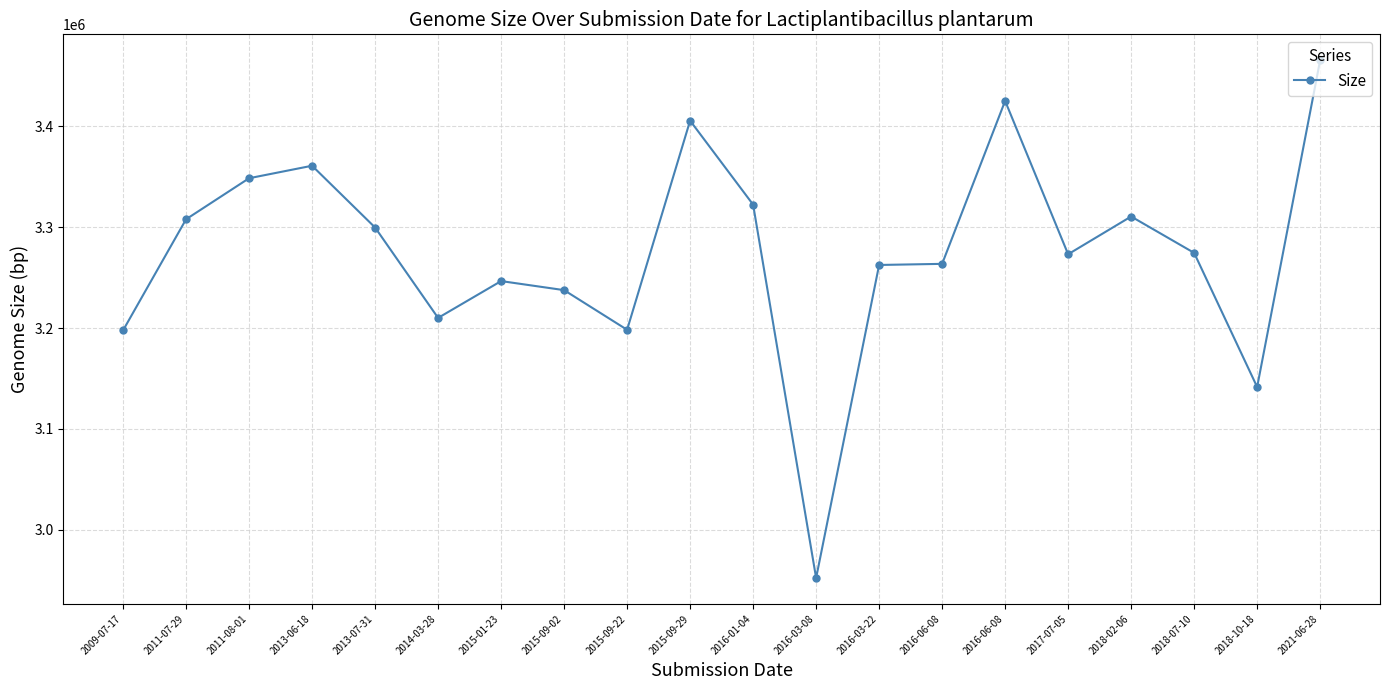

Reading right to left, what are all the values shown in this chart?

2021-06-28=3465655	2018-10-18=3141590	2018-07-10=3274606	2018-02-06=3310674	2017-07-05=3273239	2016-06-08=3425292	2016-06-08=3263715	2016-03-22=3262611	2016-03-08=2952218	2016-01-04=3322458	2015-09-29=3405709	2015-09-22=3198337	2015-09-02=3237652	2015-01-23=3246630	2014-03-28=3210111	2013-07-31=3299755	2013-06-18=3361015	2011-08-01=3348624	2011-07-29=3307936	2009-07-17=3197759